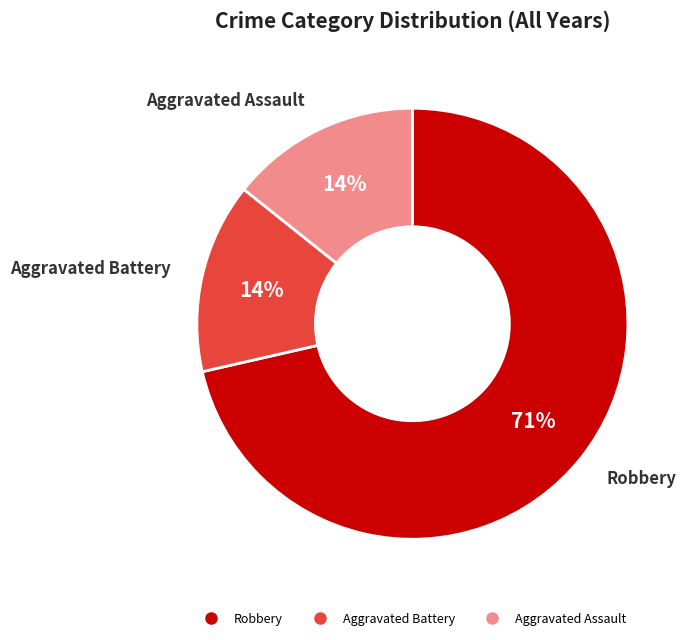

The Robbery slice represents 62% of the pie. True or false?

False